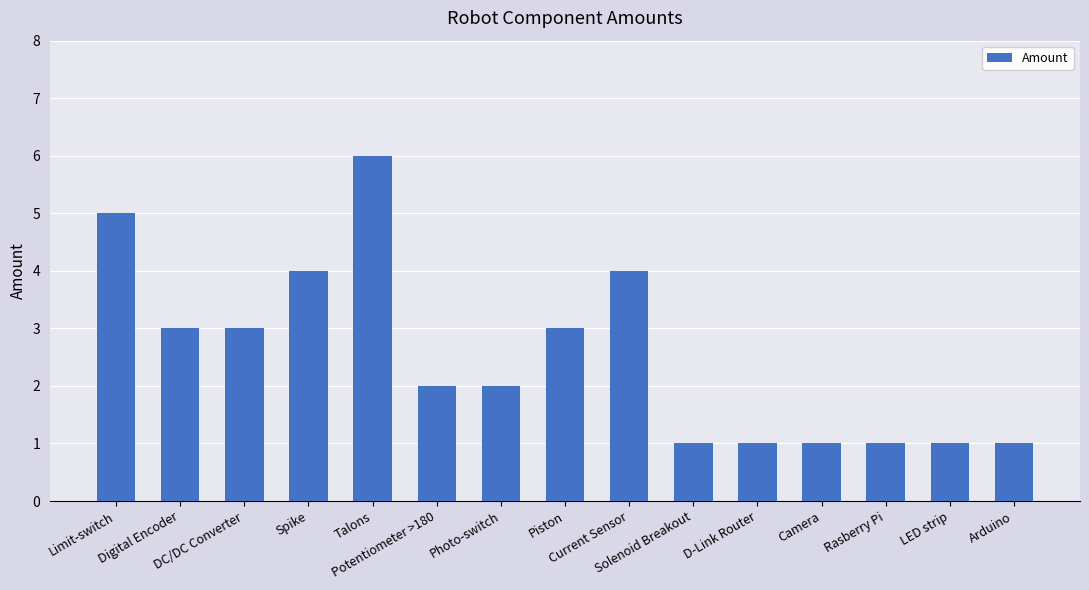

What is the difference between the second highest and minimum values?

4